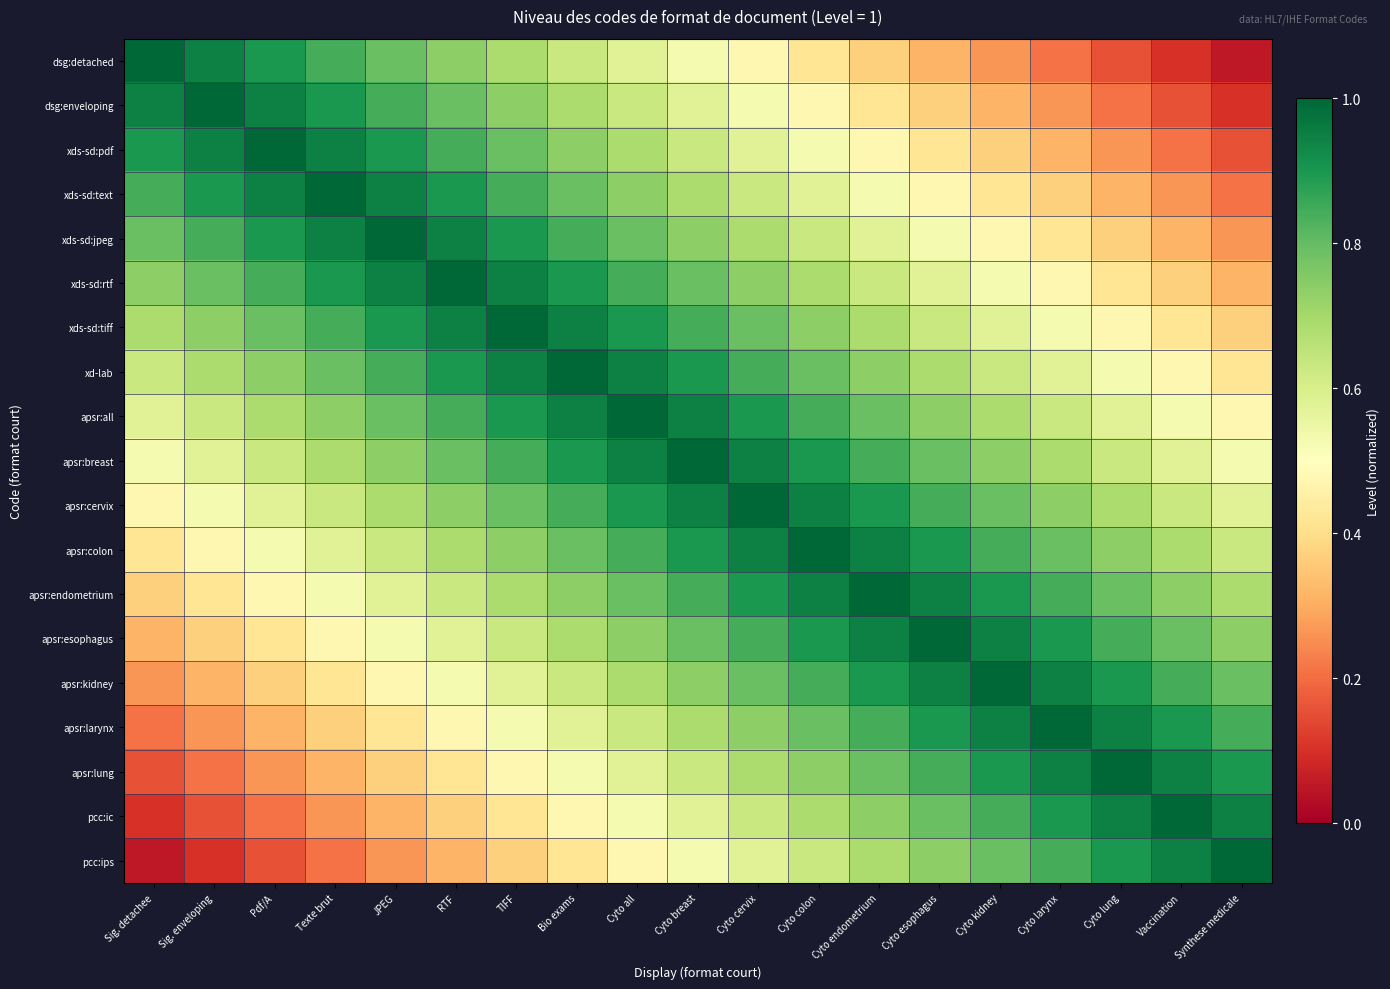

Which label corresponds to the largest value in the chart?

Sig. detachee